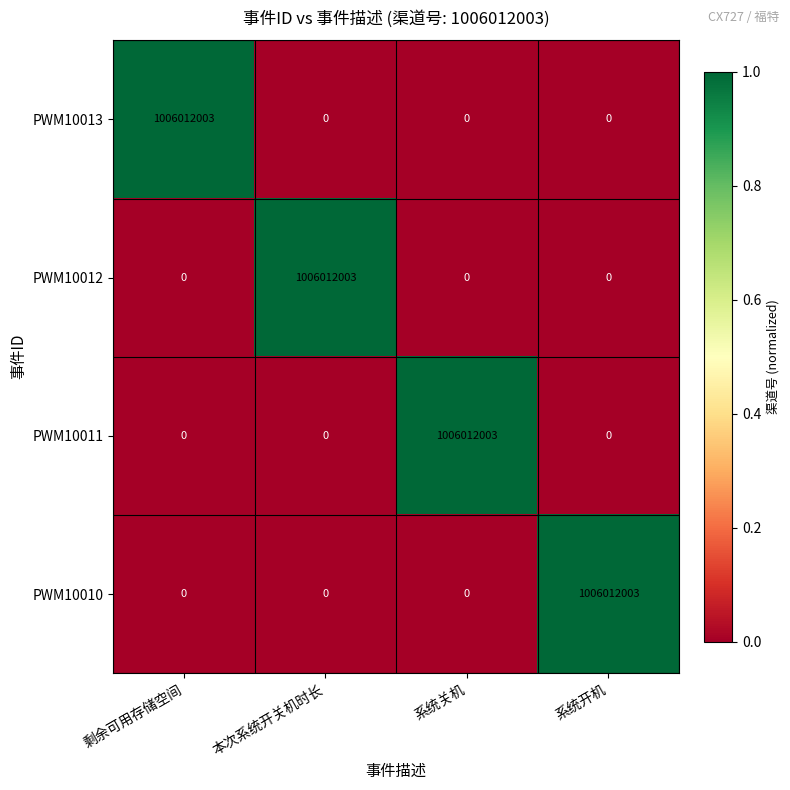

What is the greatest value displayed?

1006012003